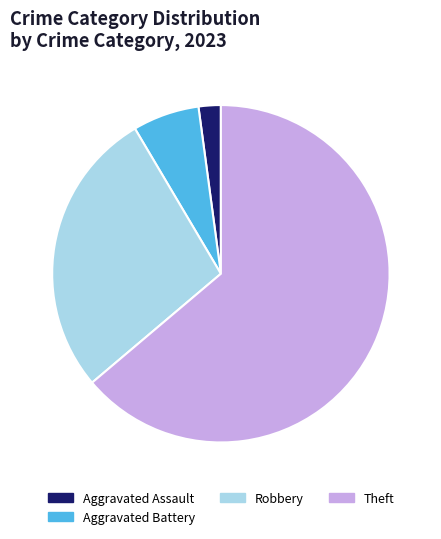

Combined, do Aggravated Assault and Aggravated Battery account for over 50%?

No